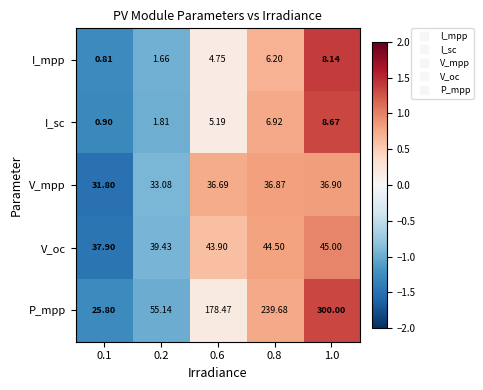

Which series has the largest total across all categories?

P_mpp